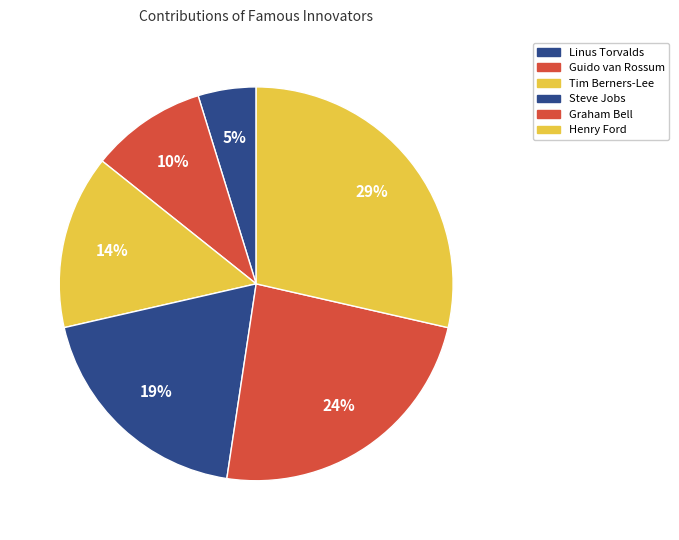

Combined, what portion of the pie is Graham Bell and Henry Ford?

52.4%